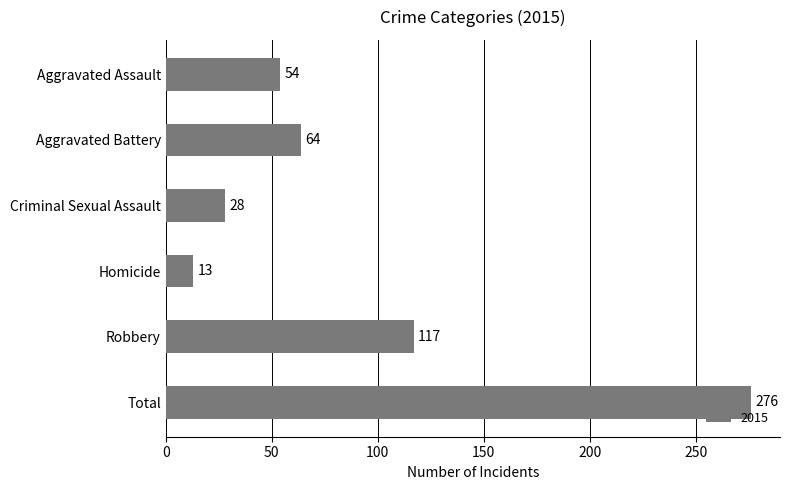

Reading bottom to top, what are all the values shown in this chart?

276	117	13	28	64	54